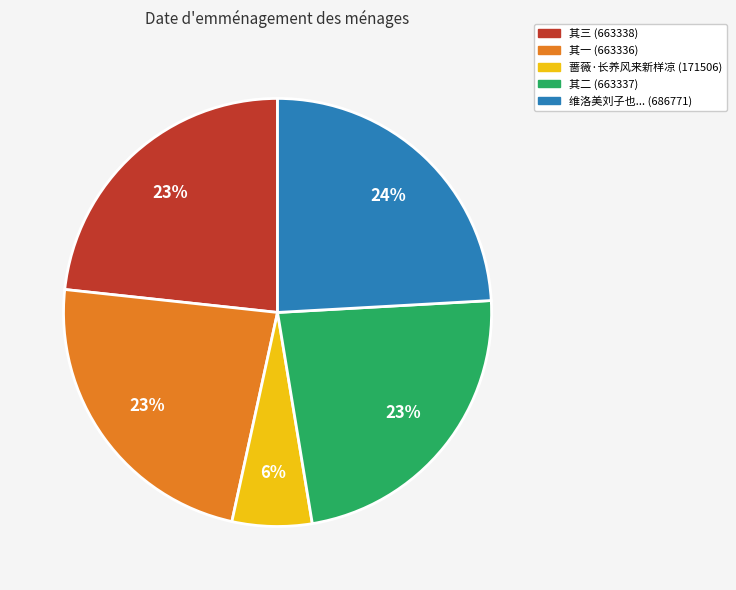

To the nearest percent, what is the average slice percentage?

20%